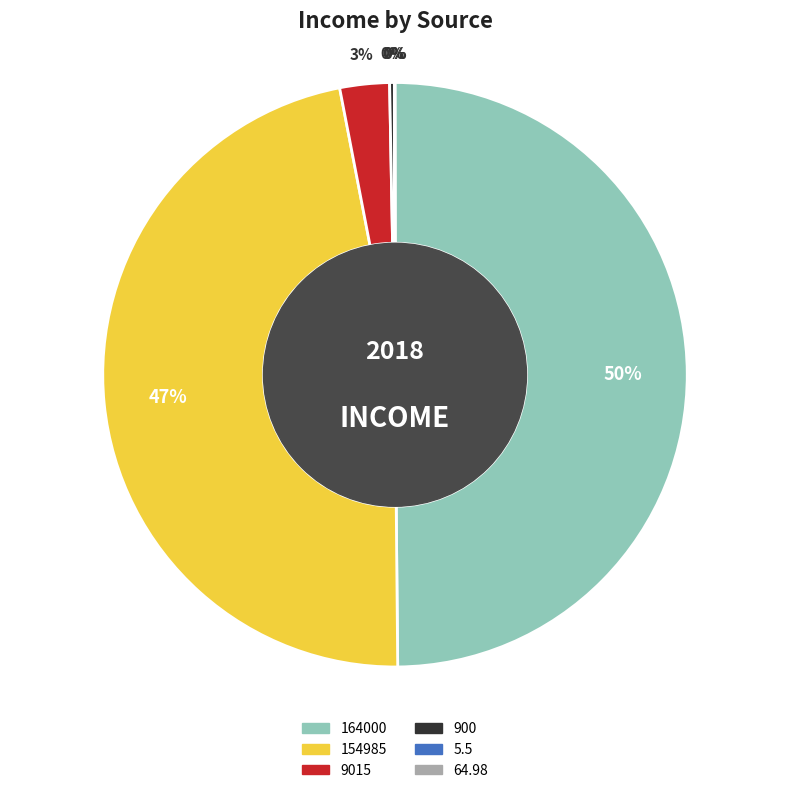

To the nearest percent, what portion does 154985 represent?

47%